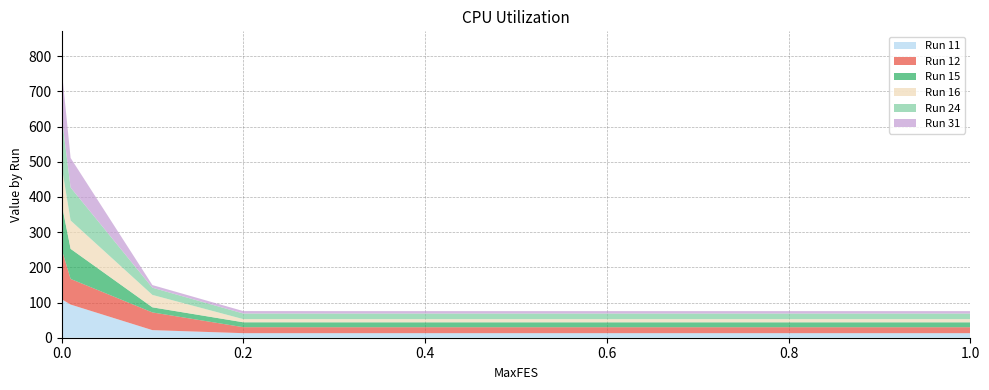

Reading left to right, transcribe all the data shown in this chart.

Run 11: 137.0	108.1	94.2	21.6	12.9	12.9	12.9	12.9	12.9	12.9	12.9	12.9	12.9
Run 12: 140.3	135.9	72.8	50.3	17.0	16.9	16.9	16.9	16.9	16.9	16.9	16.9	16.9
Run 15: 143.5	124.4	85.4	14.5	13.9	13.9	13.9	13.9	13.9	13.9	13.9	13.9	13.9
Run 16: 120.0	105.6	80.6	35.2	9.0	9.0	9.0	9.0	9.0	9.0	9.0	9.0	9.0
Run 24: 153.1	137.2	93.6	20.5	15.9	15.9	15.9	15.9	15.9	15.9	15.9	15.9	15.9
Run 31: 135.0	130.0	84.1	7.5	7.0	7.0	7.0	7.0	7.0	7.0	7.0	7.0	7.0